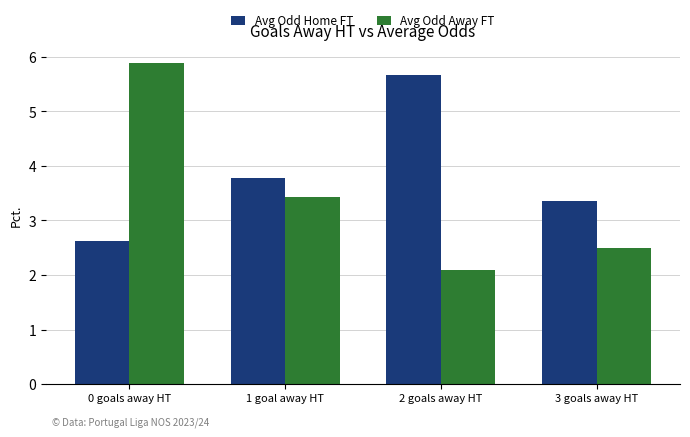

Rank the series by their average value, from highest to lowest.

Avg Odd Home FT, Avg Odd Away FT